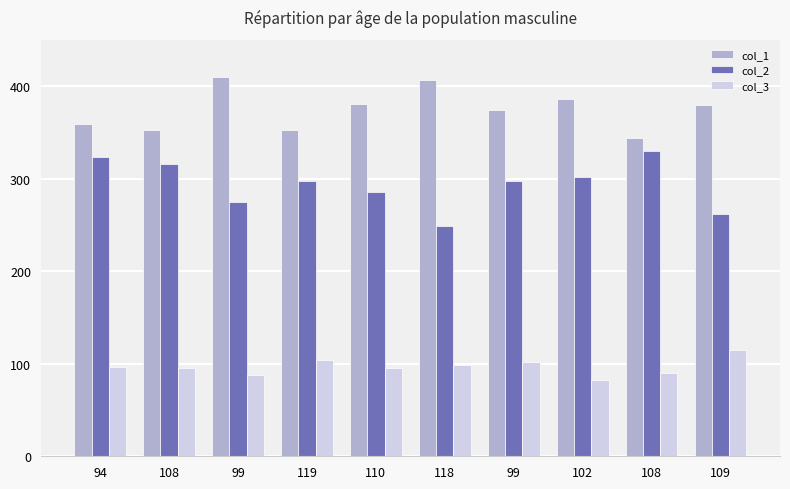

What value does the col_1 series have at 102, to the nearest 5?

385